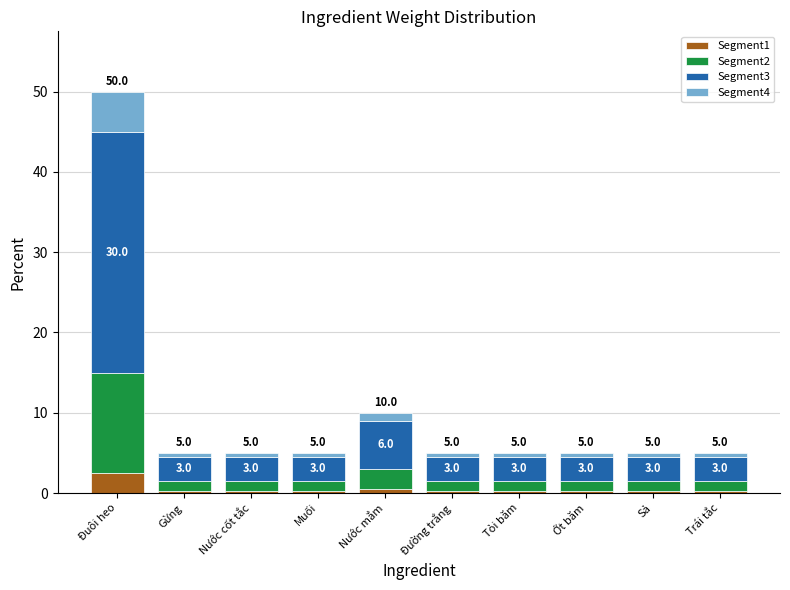

What is the average value of the Segment1 series?

0.5